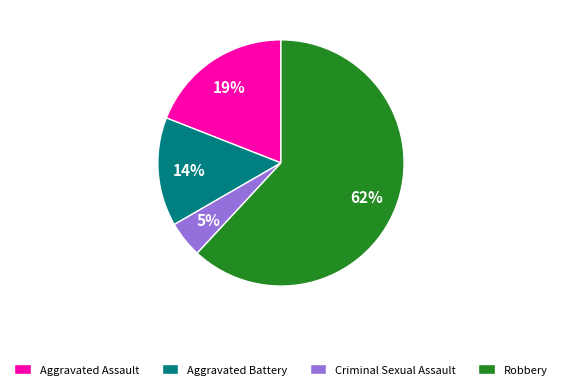

Which category has the smallest portion of the pie?

Criminal Sexual Assault